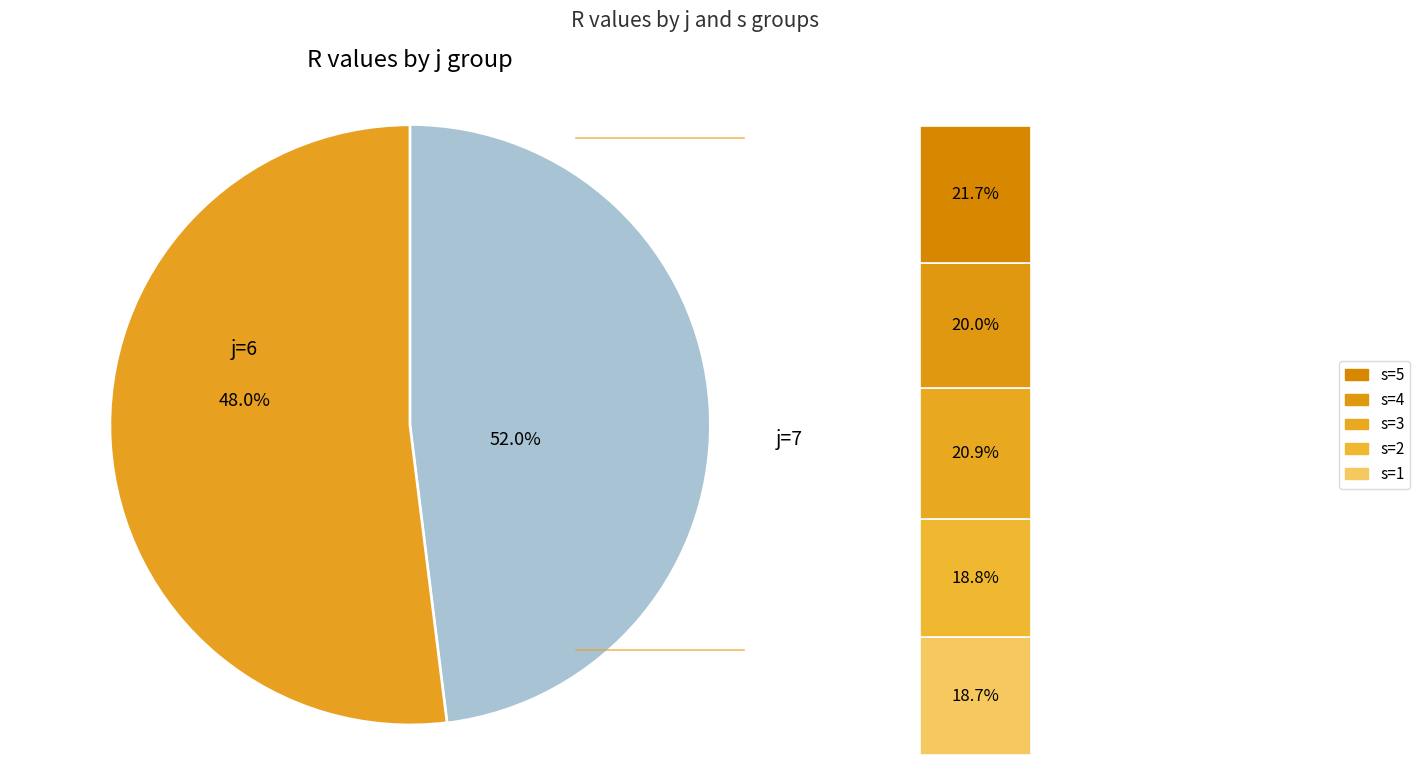

Between 3 and 0, which is larger?

3